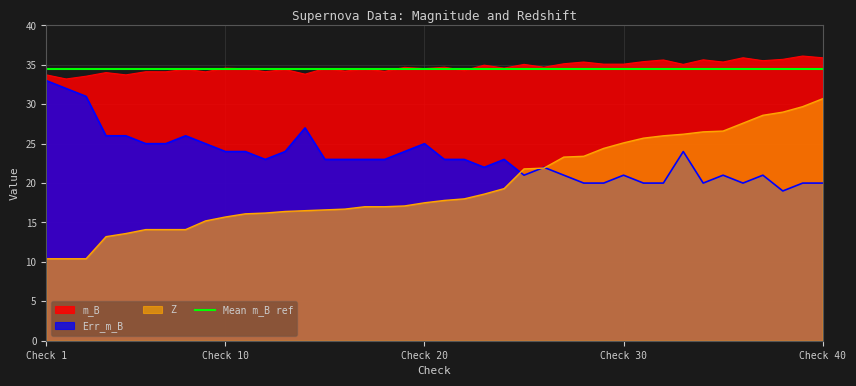

True or false: m_B has a value of 34.6 at Check 10.

True